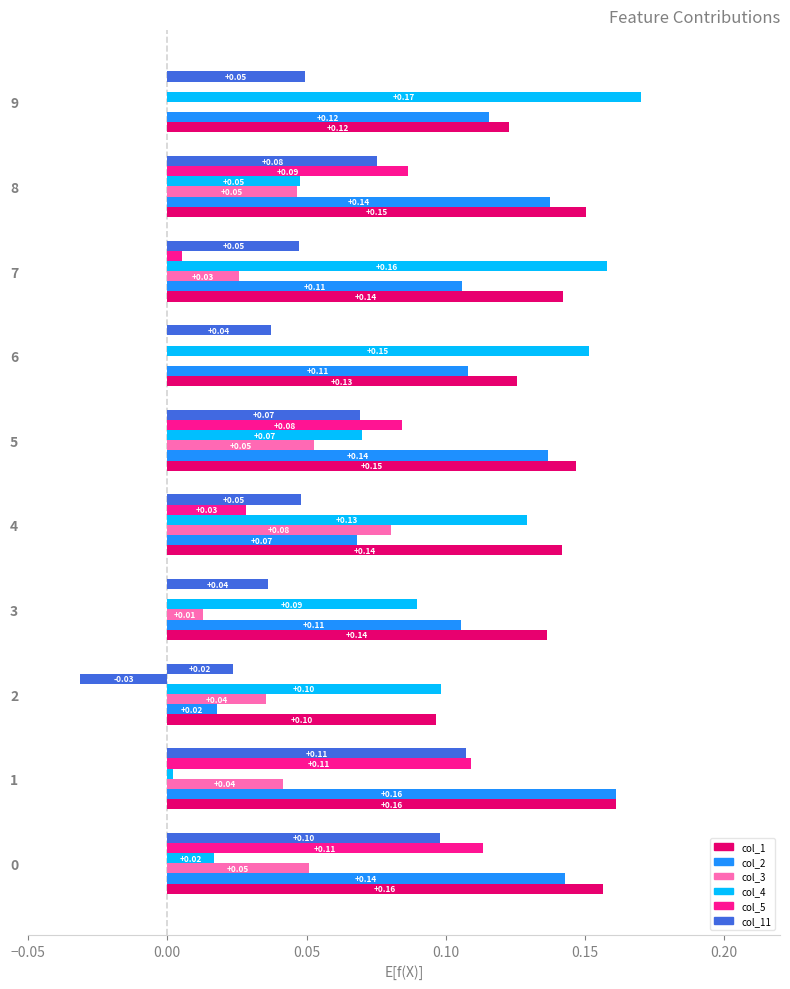

How many distinct data groups are displayed?

6